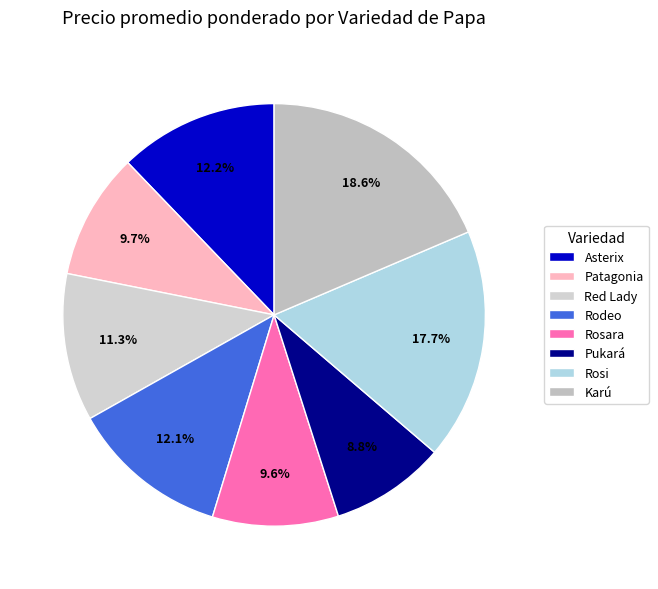

Is it true that Rosara is 23% of the pie?

False